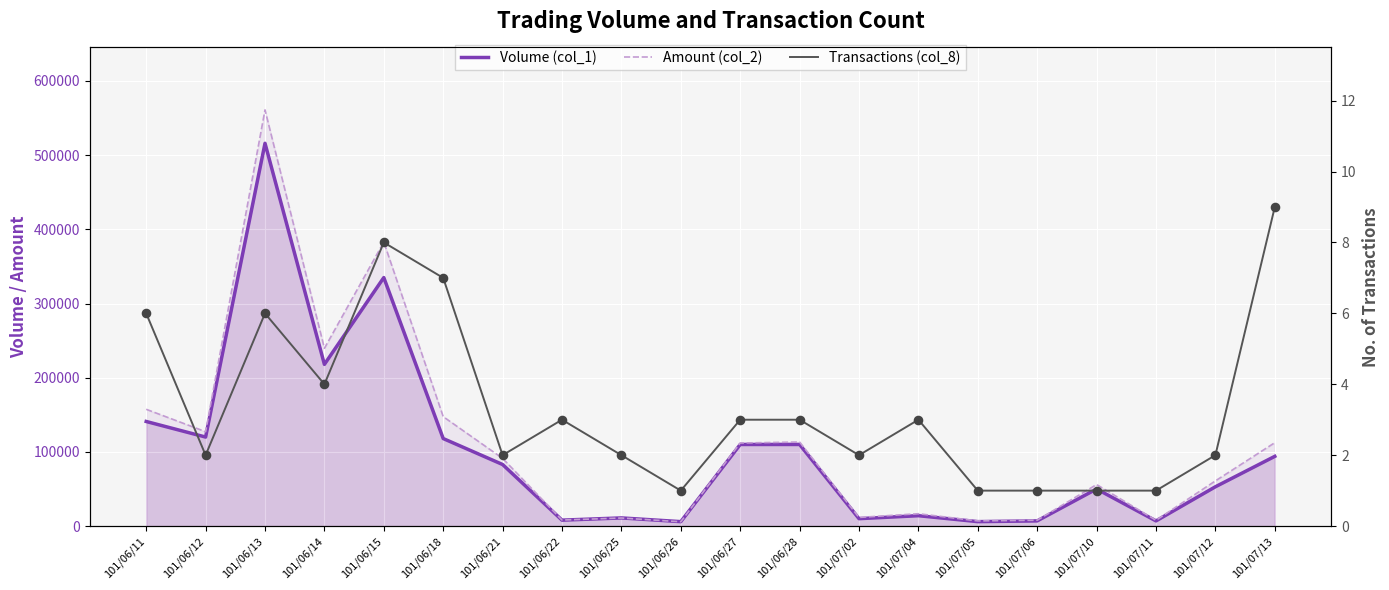

Which series has the largest total across all categories?

Amount (col_2)